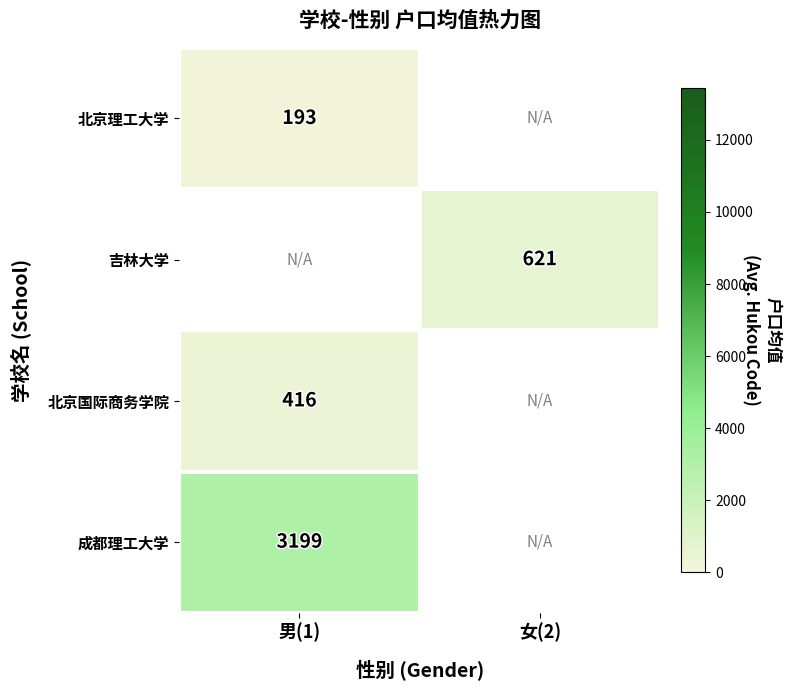

Between 男(1) and 女(2), which is larger?

女(2)